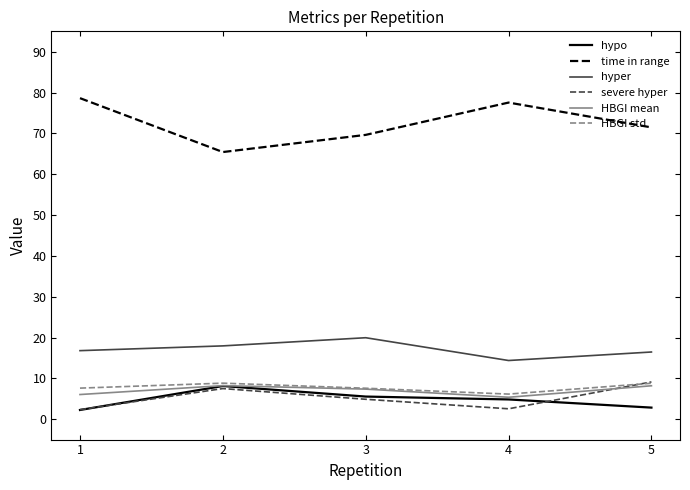

What is the average value of the hypo series?

4.7